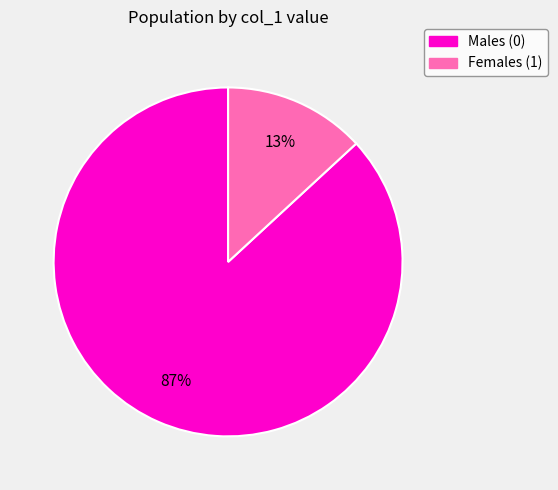

To the nearest percent, what is the difference between the Males (0) and Females (1) slice percentages?

74%